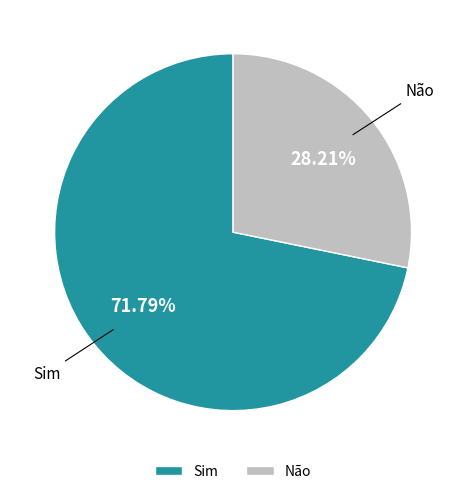

Which category has the biggest portion of the pie?

Sim